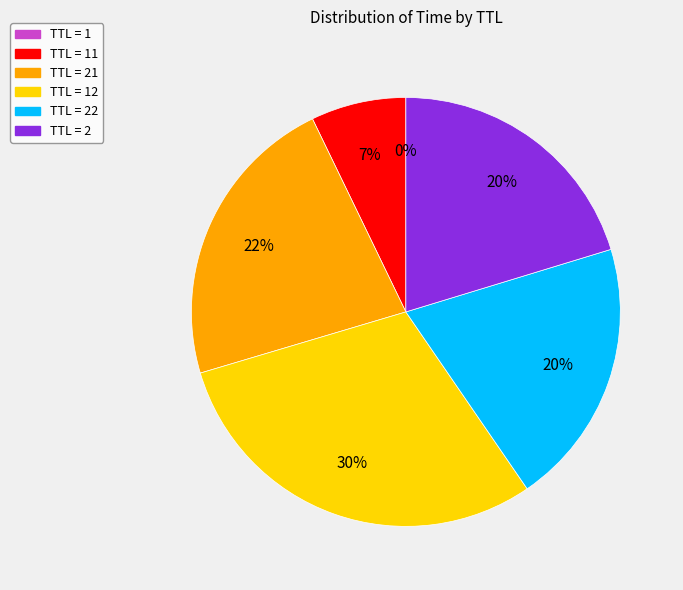

To the nearest percent, what is the difference between the largest and smallest slice percentages?

30%